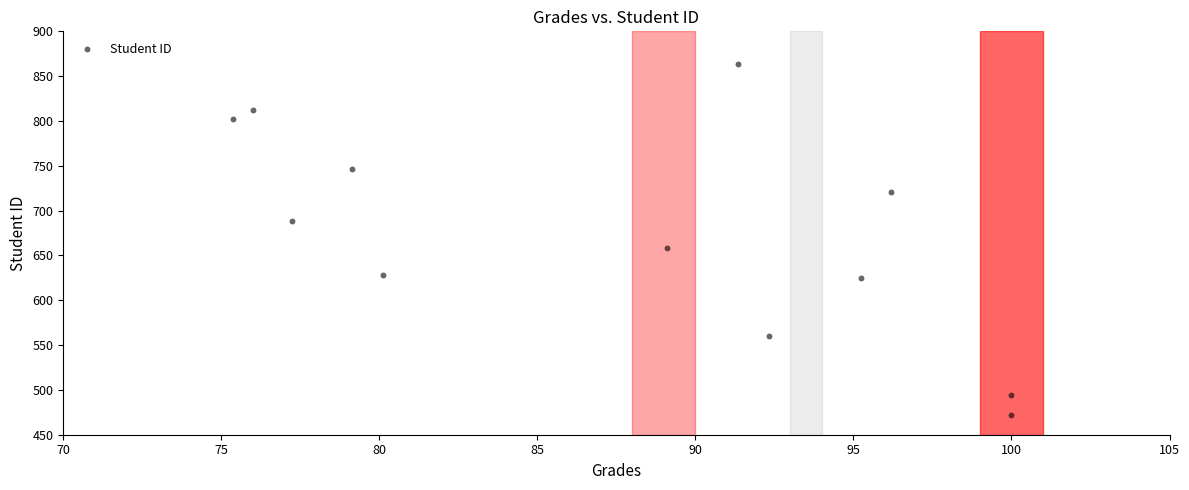

What is the range of Y values (max minus min)?

392